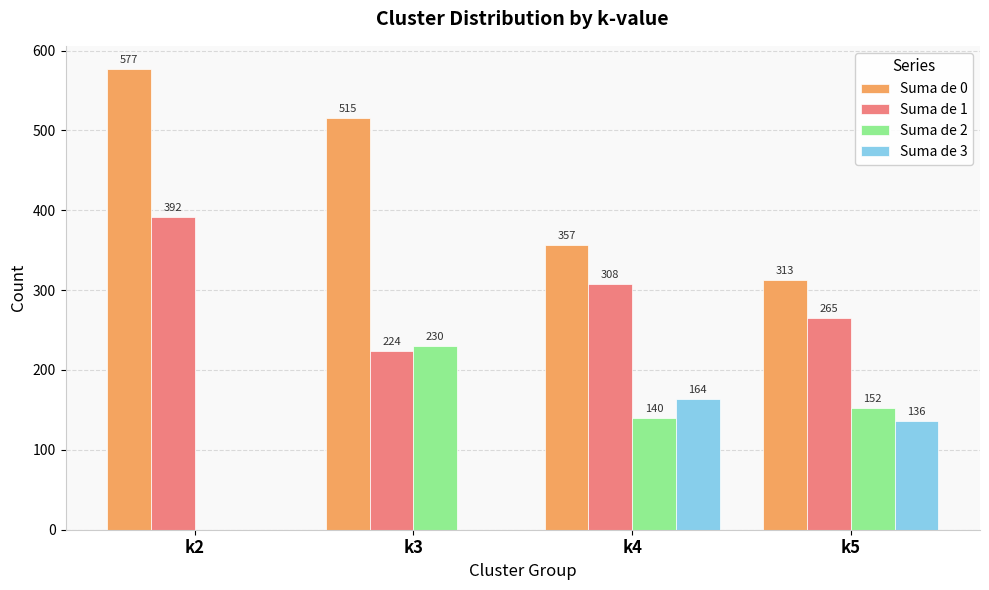

Which series changed the most between k2 and k5?

Suma de 0